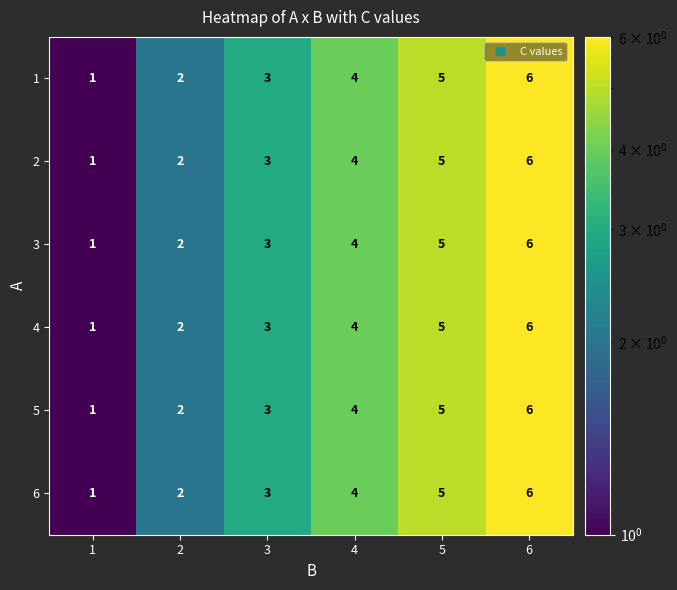

At which category does the chart reach its minimum across all series?

1